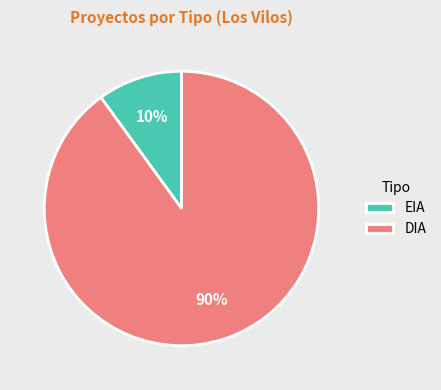

Which slice is the smallest?

EIA